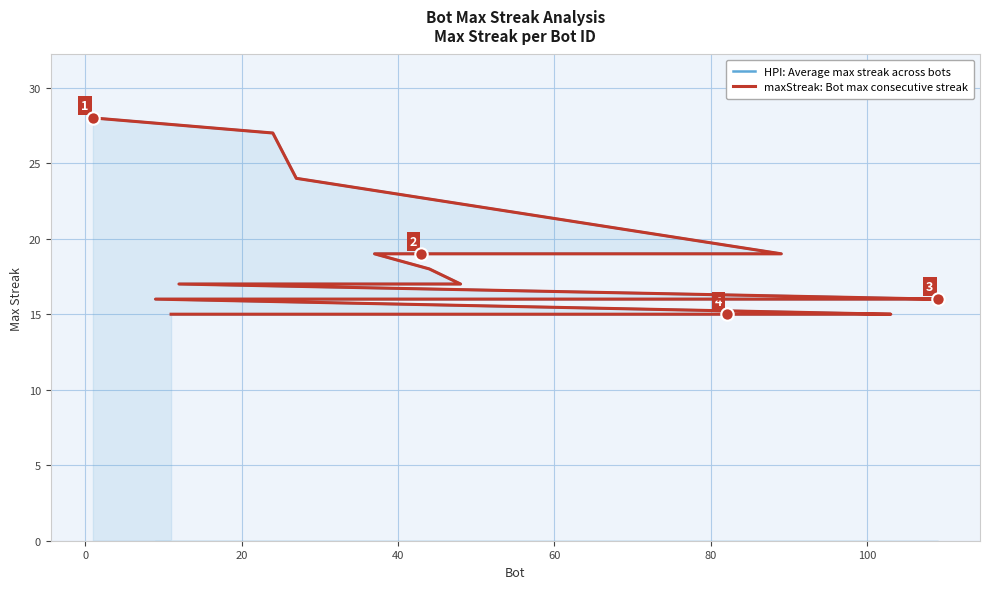

Which series has the largest Y range (max minus min)?

HPI: Average max streak across bots